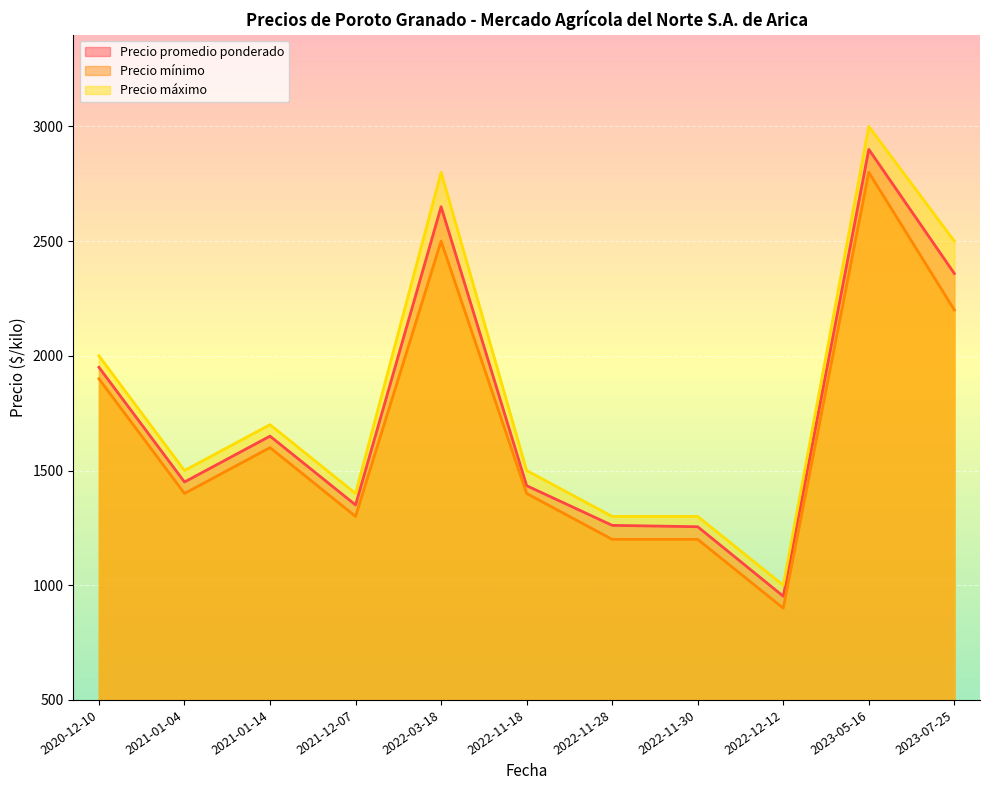

Is it true that Precio máximo equals 457 at 2022-12-12?

False